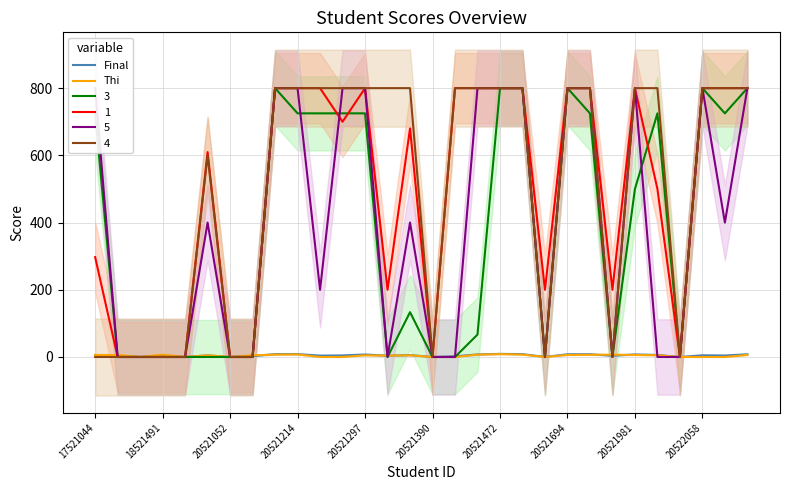

How many interior local valleys does the Final series have?

10